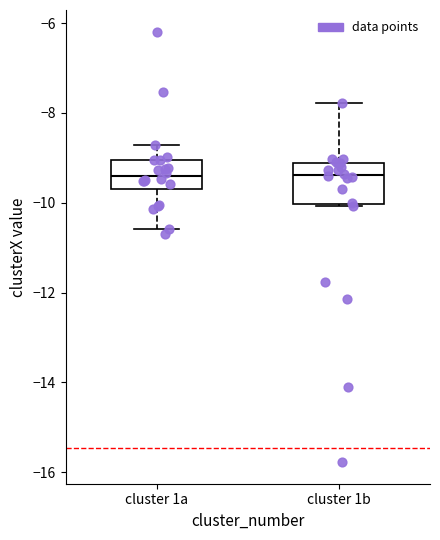

Where is the upper edge of the box for cluster 1a on the y-axis? The values are not printed on the chart, so give them approximately, as read against the axis.

-9.0